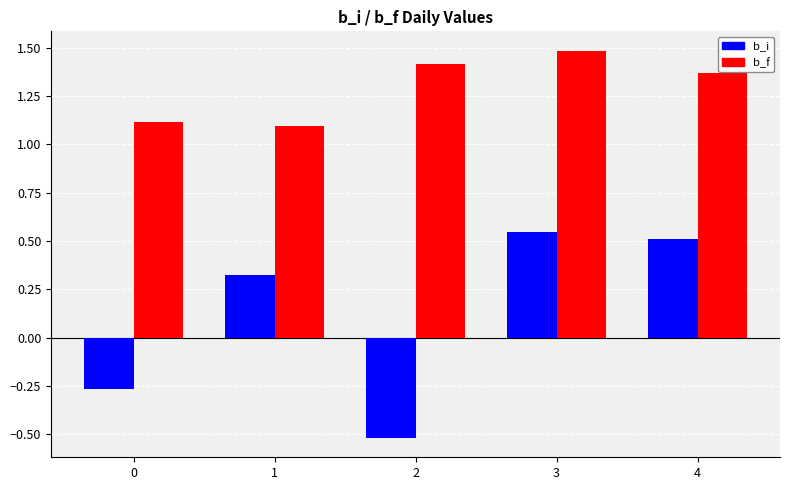

What is the sum of the b_i values at 1 and 4?

0.8